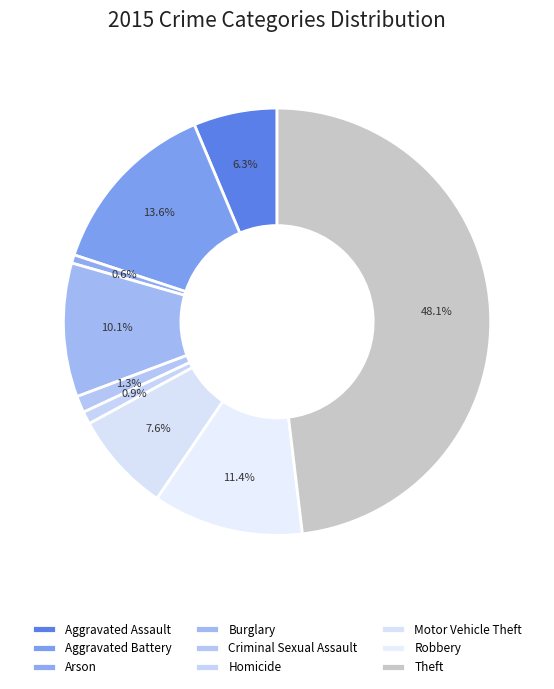

Between Arson and Motor Vehicle Theft, which is larger?

Motor Vehicle Theft